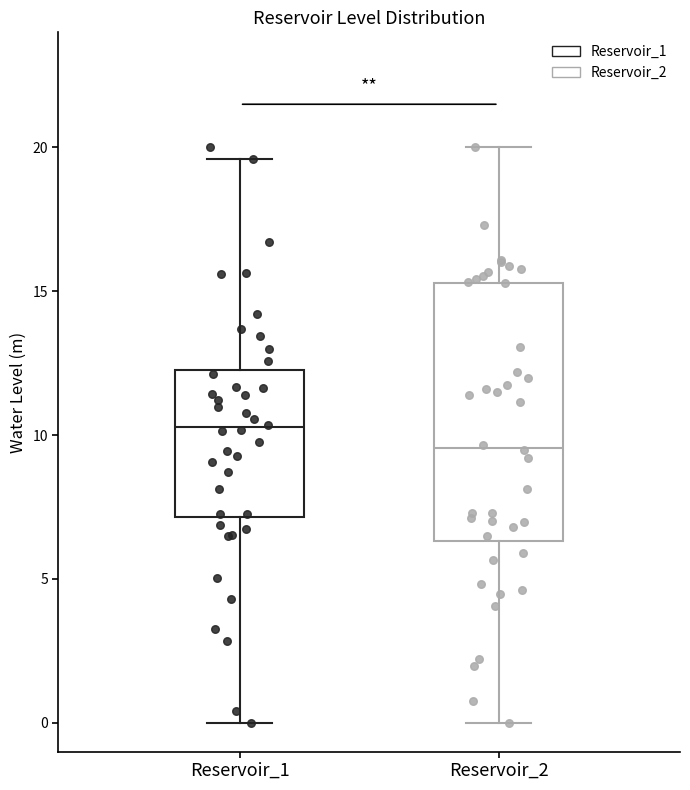

Where does the median line of the box for Reservoir_1 sit on the y-axis? The values are not printed on the chart, so give them approximately, as read against the axis.

10.5